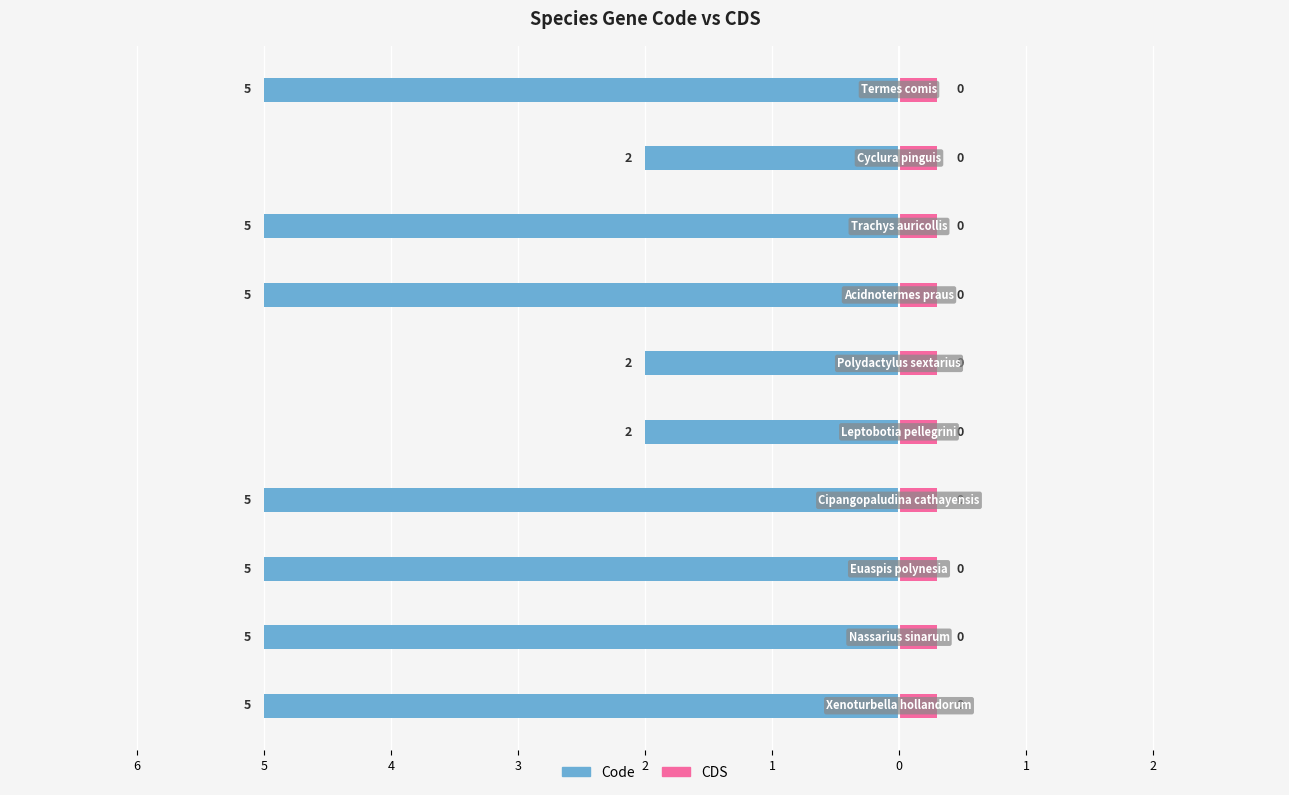

Is it true that Code equals -3.1 at 1?

False